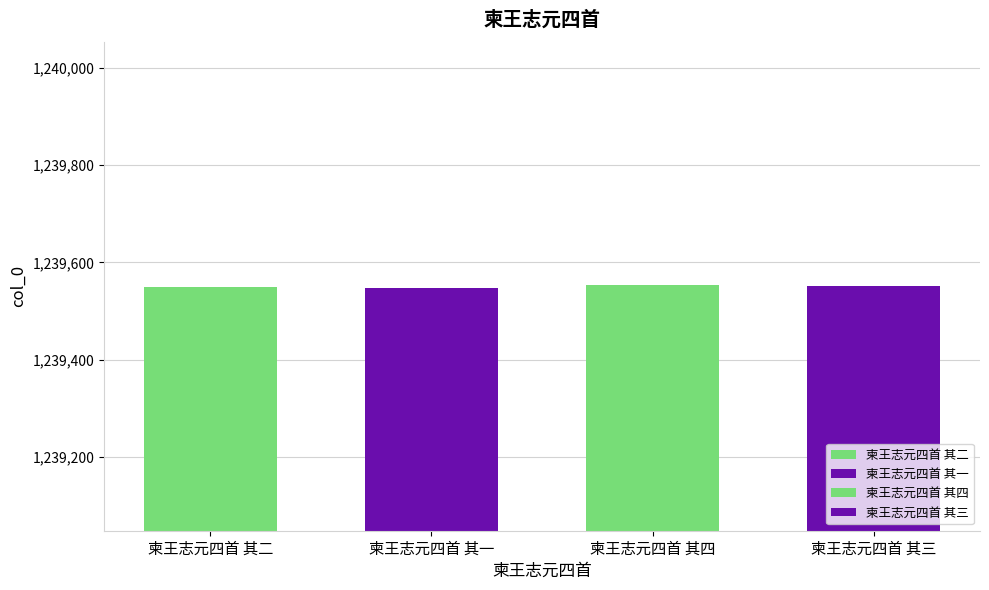

What is the smallest value displayed?

1239548